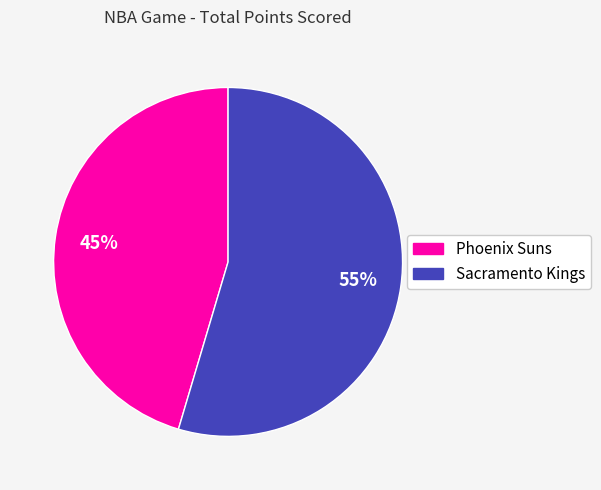

Count the number of slices in the pie.

2